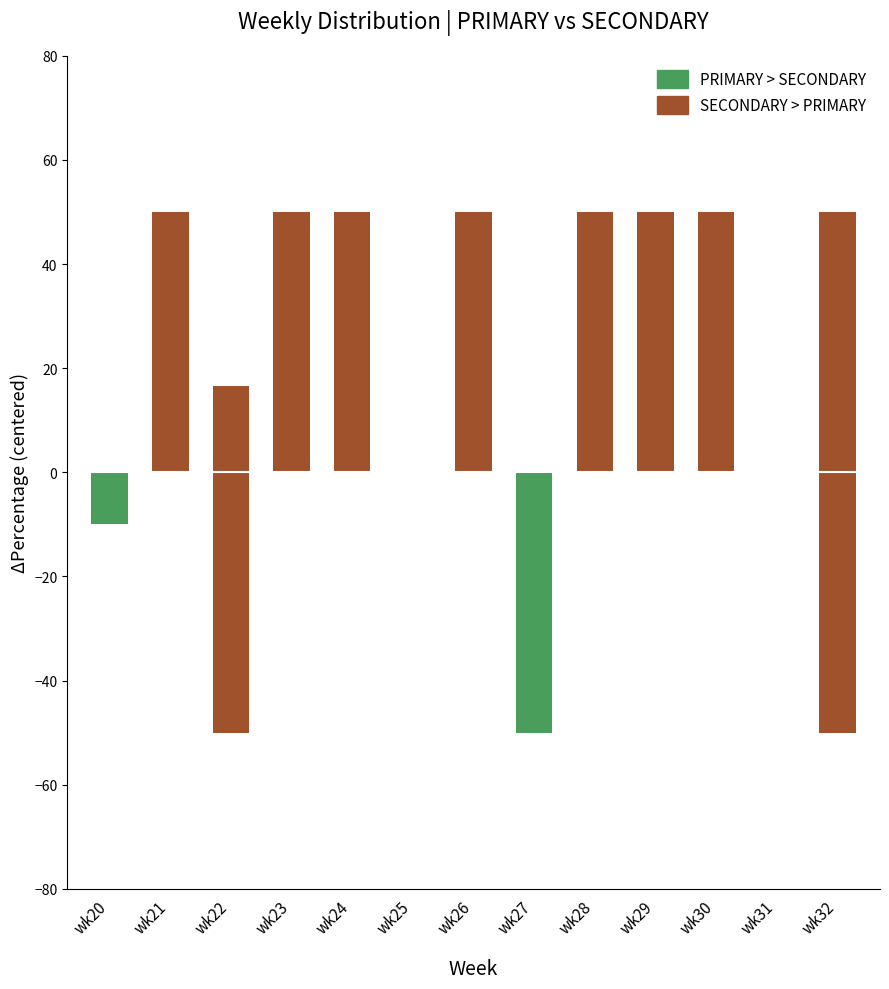

Is the value of SECONDARY at wk32 greater than the value of PRIMARY at wk23?

No